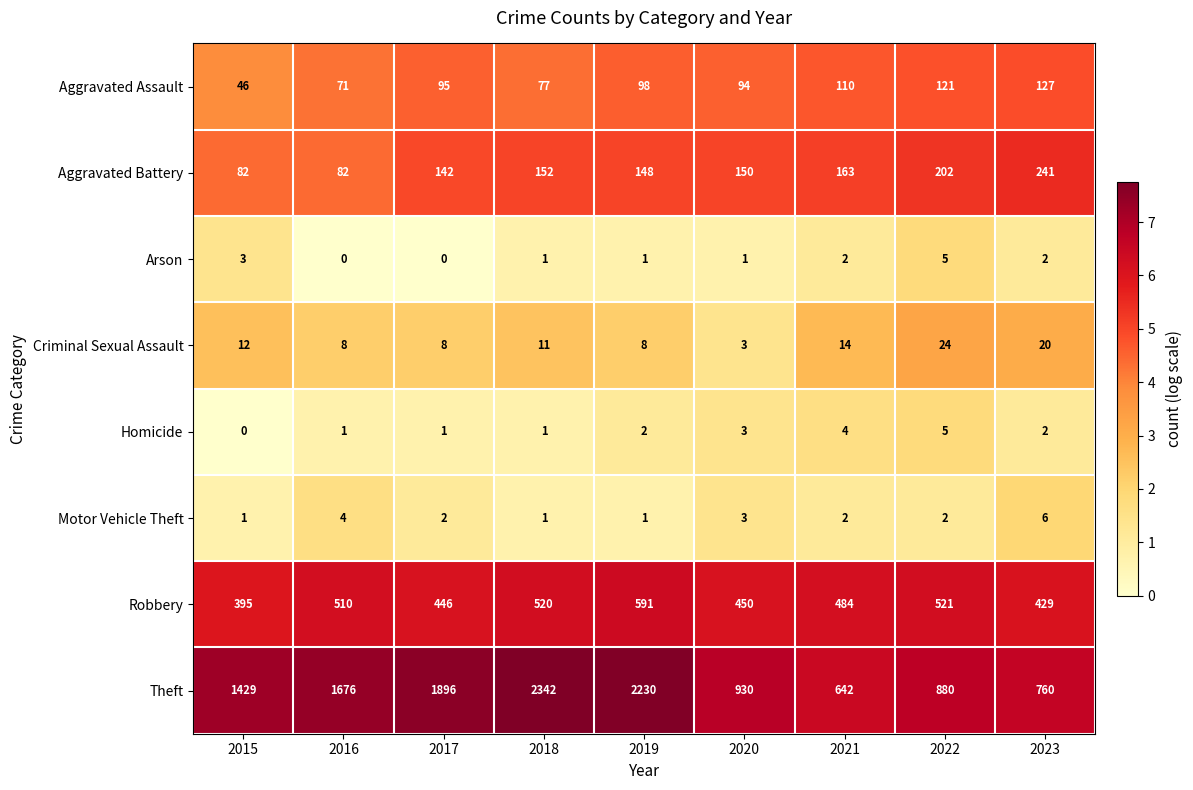

Which category has the highest value in the Arson series?

2022